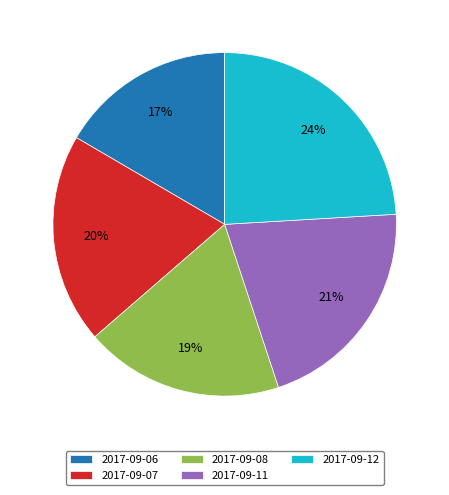

How many segments does this pie chart have?

5